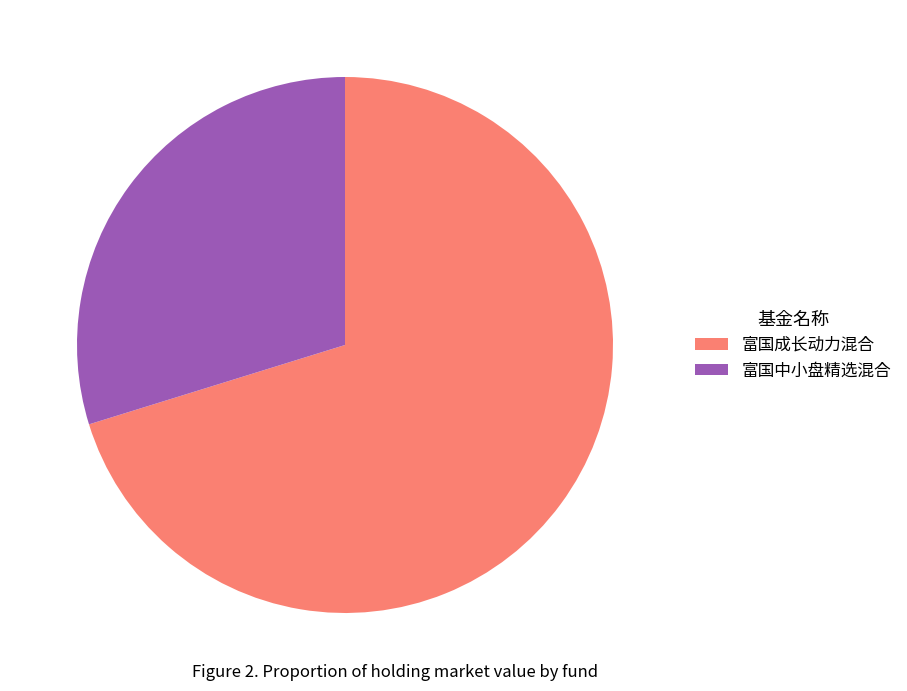

Is the sum of 富国成长动力混合 and 富国中小盘精选混合 greater than half?

Yes